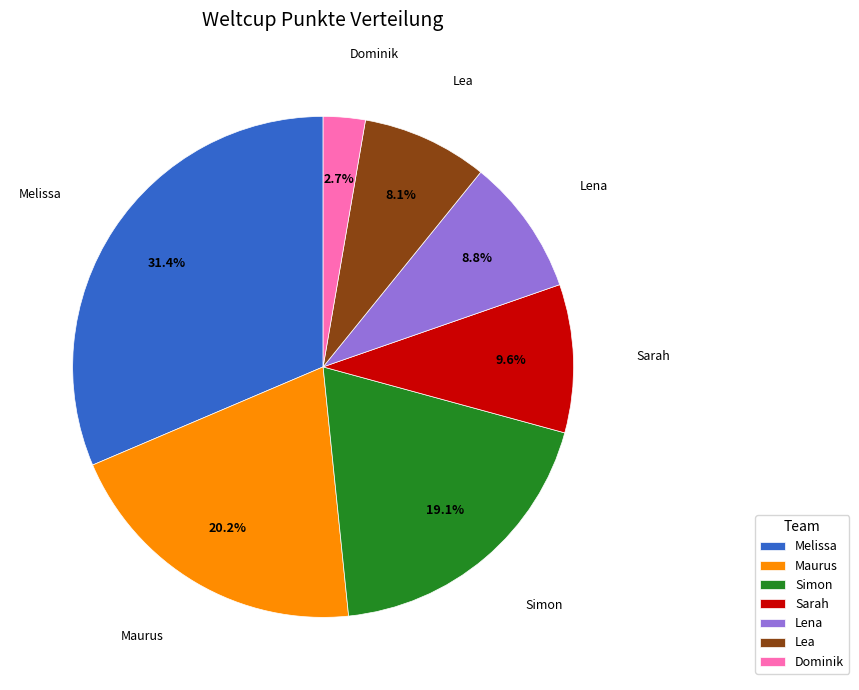

Which category has the biggest portion of the pie?

Melissa